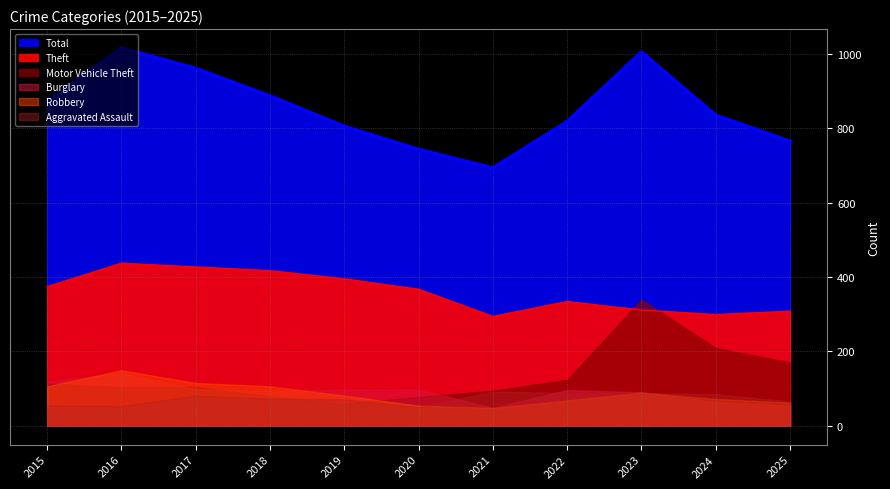

Which series changed the most between 2021 and 2025?

Motor Vehicle Theft